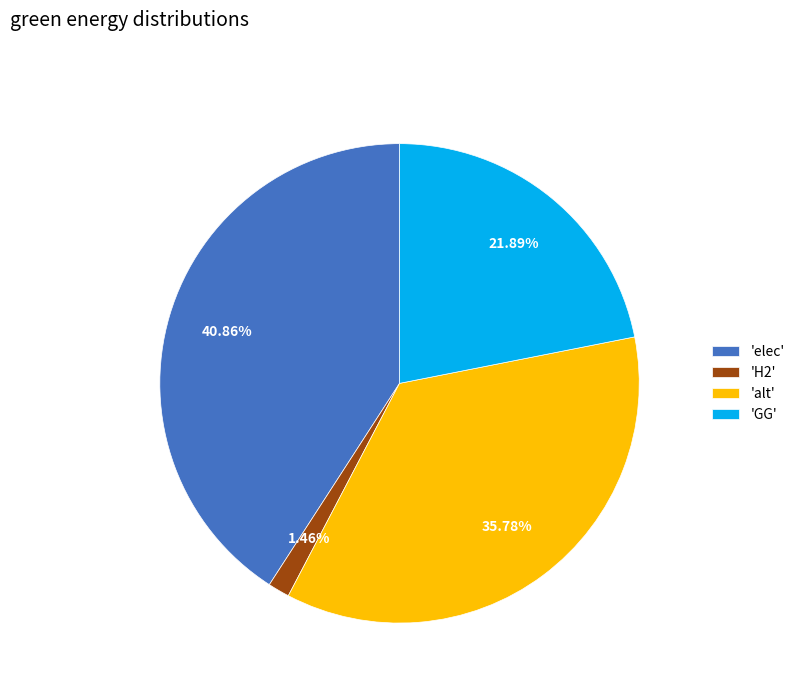

How many segments does this pie chart have?

4